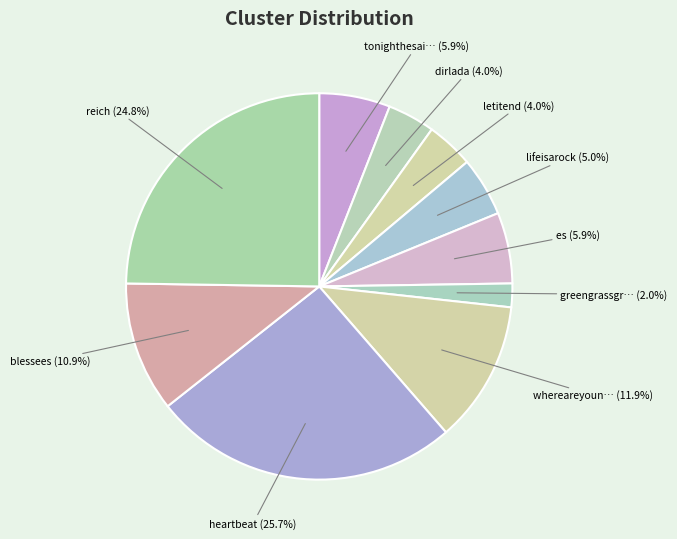

Count the number of slices in the pie.

10